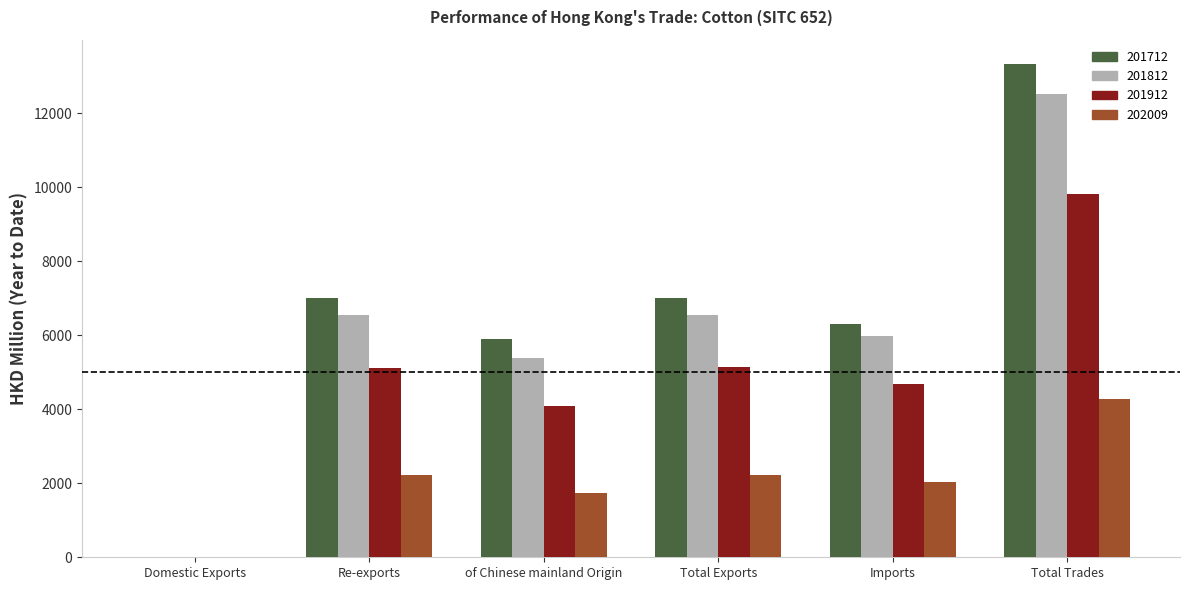

At which label does 202009 reach its peak?

Total Trades